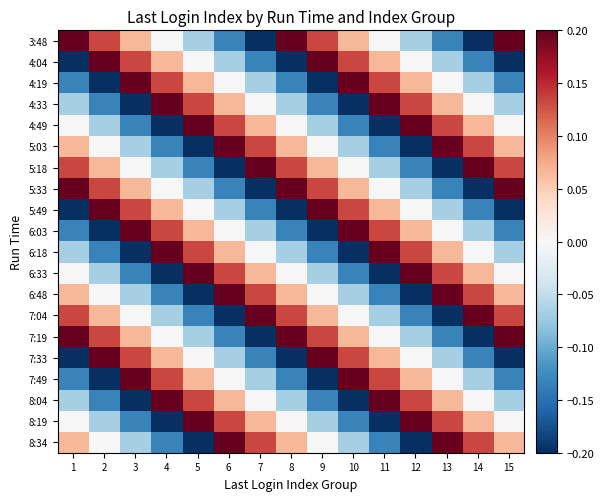

Reading right to left, list all the values displayed in this chart.

3:48: 15=0.2	14=-0.2	13=-0.1	12=-0.1	11=0.0	10=0.1	9=0.1	8=0.2	7=-0.2	6=-0.1	5=-0.1	4=0.0	3=0.1	2=0.1	1=0.2
4:04: 15=-0.2	14=-0.1	13=-0.1	12=0.0	11=0.1	10=0.1	9=0.2	8=-0.2	7=-0.1	6=-0.1	5=0.0	4=0.1	3=0.1	2=0.2	1=-0.2
4:19: 15=-0.1	14=-0.1	13=0.0	12=0.1	11=0.1	10=0.2	9=-0.2	8=-0.1	7=-0.1	6=0.0	5=0.1	4=0.1	3=0.2	2=-0.2	1=-0.1
4:33: 15=-0.1	14=0.0	13=0.1	12=0.1	11=0.2	10=-0.2	9=-0.1	8=-0.1	7=0.0	6=0.1	5=0.1	4=0.2	3=-0.2	2=-0.1	1=-0.1
4:49: 15=0.0	14=0.1	13=0.1	12=0.2	11=-0.2	10=-0.1	9=-0.1	8=0.0	7=0.1	6=0.1	5=0.2	4=-0.2	3=-0.1	2=-0.1	1=0.0
5:03: 15=0.1	14=0.1	13=0.2	12=-0.2	11=-0.1	10=-0.1	9=0.0	8=0.1	7=0.1	6=0.2	5=-0.2	4=-0.1	3=-0.1	2=0.0	1=0.1
5:18: 15=0.1	14=0.2	13=-0.2	12=-0.1	11=-0.1	10=0.0	9=0.1	8=0.1	7=0.2	6=-0.2	5=-0.1	4=-0.1	3=0.0	2=0.1	1=0.1
5:33: 15=0.2	14=-0.2	13=-0.1	12=-0.1	11=0.0	10=0.1	9=0.1	8=0.2	7=-0.2	6=-0.1	5=-0.1	4=0.0	3=0.1	2=0.1	1=0.2
5:49: 15=-0.2	14=-0.1	13=-0.1	12=0.0	11=0.1	10=0.1	9=0.2	8=-0.2	7=-0.1	6=-0.1	5=0.0	4=0.1	3=0.1	2=0.2	1=-0.2
6:03: 15=-0.1	14=-0.1	13=0.0	12=0.1	11=0.1	10=0.2	9=-0.2	8=-0.1	7=-0.1	6=0.0	5=0.1	4=0.1	3=0.2	2=-0.2	1=-0.1
6:18: 15=-0.1	14=0.0	13=0.1	12=0.1	11=0.2	10=-0.2	9=-0.1	8=-0.1	7=0.0	6=0.1	5=0.1	4=0.2	3=-0.2	2=-0.1	1=-0.1
6:33: 15=0.0	14=0.1	13=0.1	12=0.2	11=-0.2	10=-0.1	9=-0.1	8=0.0	7=0.1	6=0.1	5=0.2	4=-0.2	3=-0.1	2=-0.1	1=0.0
6:48: 15=0.1	14=0.1	13=0.2	12=-0.2	11=-0.1	10=-0.1	9=0.0	8=0.1	7=0.1	6=0.2	5=-0.2	4=-0.1	3=-0.1	2=0.0	1=0.1
7:04: 15=0.1	14=0.2	13=-0.2	12=-0.1	11=-0.1	10=0.0	9=0.1	8=0.1	7=0.2	6=-0.2	5=-0.1	4=-0.1	3=0.0	2=0.1	1=0.1
7:19: 15=0.2	14=-0.2	13=-0.1	12=-0.1	11=0.0	10=0.1	9=0.1	8=0.2	7=-0.2	6=-0.1	5=-0.1	4=0.0	3=0.1	2=0.1	1=0.2
7:33: 15=-0.2	14=-0.1	13=-0.1	12=0.0	11=0.1	10=0.1	9=0.2	8=-0.2	7=-0.1	6=-0.1	5=0.0	4=0.1	3=0.1	2=0.2	1=-0.2
7:49: 15=-0.1	14=-0.1	13=0.0	12=0.1	11=0.1	10=0.2	9=-0.2	8=-0.1	7=-0.1	6=0.0	5=0.1	4=0.1	3=0.2	2=-0.2	1=-0.1
8:04: 15=-0.1	14=0.0	13=0.1	12=0.1	11=0.2	10=-0.2	9=-0.1	8=-0.1	7=0.0	6=0.1	5=0.1	4=0.2	3=-0.2	2=-0.1	1=-0.1
8:19: 15=0.0	14=0.1	13=0.1	12=0.2	11=-0.2	10=-0.1	9=-0.1	8=0.0	7=0.1	6=0.1	5=0.2	4=-0.2	3=-0.1	2=-0.1	1=0.0
8:34: 15=0.1	14=0.1	13=0.2	12=-0.2	11=-0.1	10=-0.1	9=0.0	8=0.1	7=0.1	6=0.2	5=-0.2	4=-0.1	3=-0.1	2=0.0	1=0.1